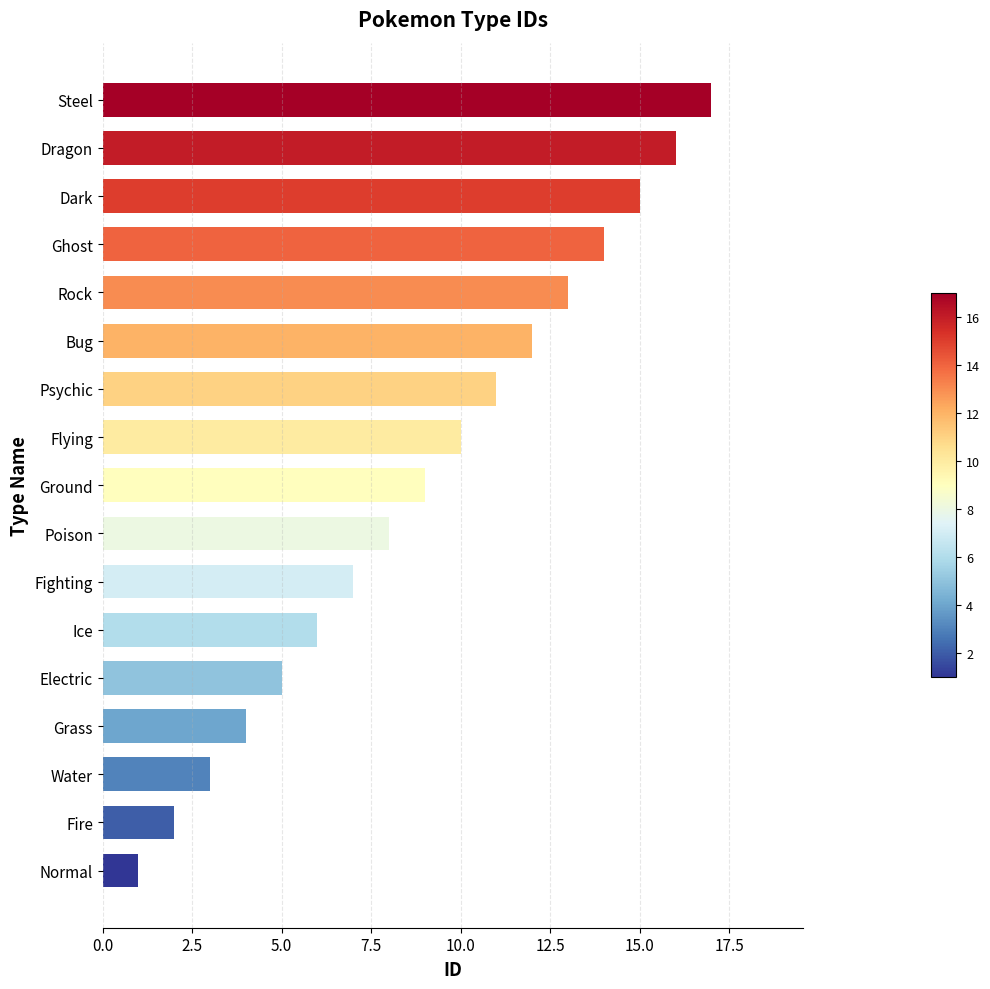

What is the label of the 10th bar from the top?

Poison